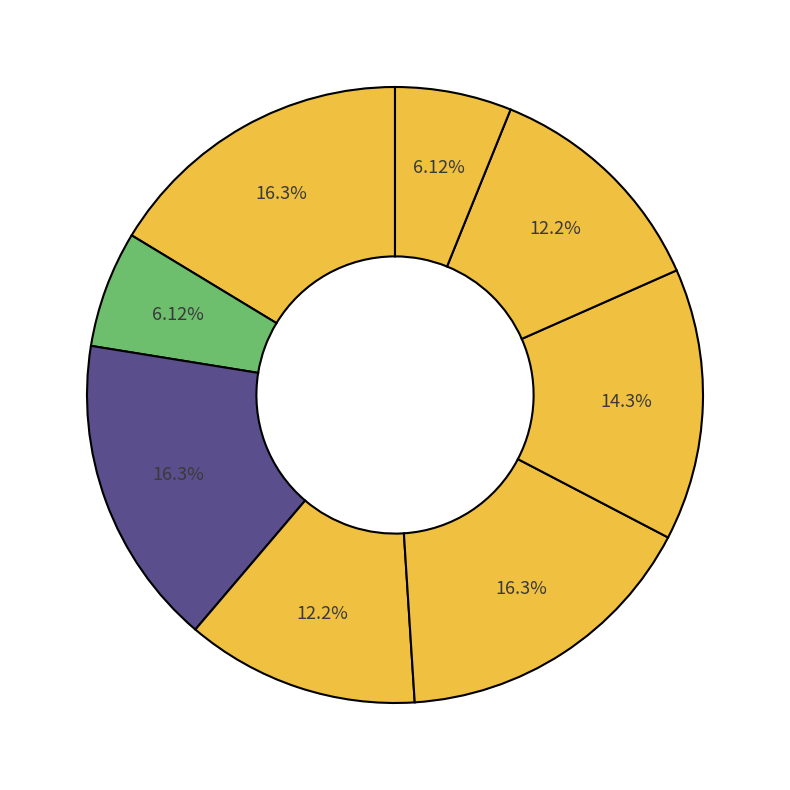

Count the number of slices in the pie.

8